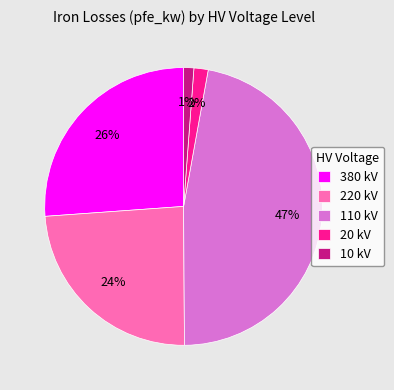

The 110 kV slice represents 47% of the pie. True or false?

True